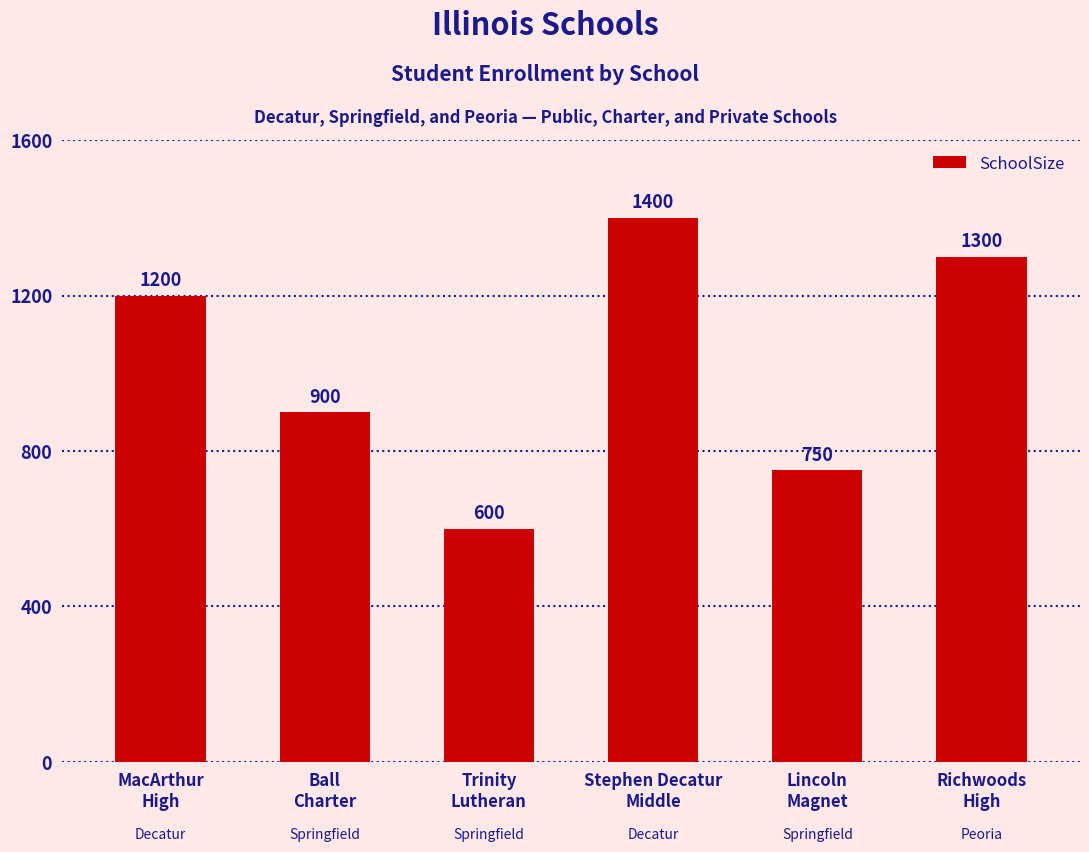

Are the bars grouped side by side (vs. stacked)?

No